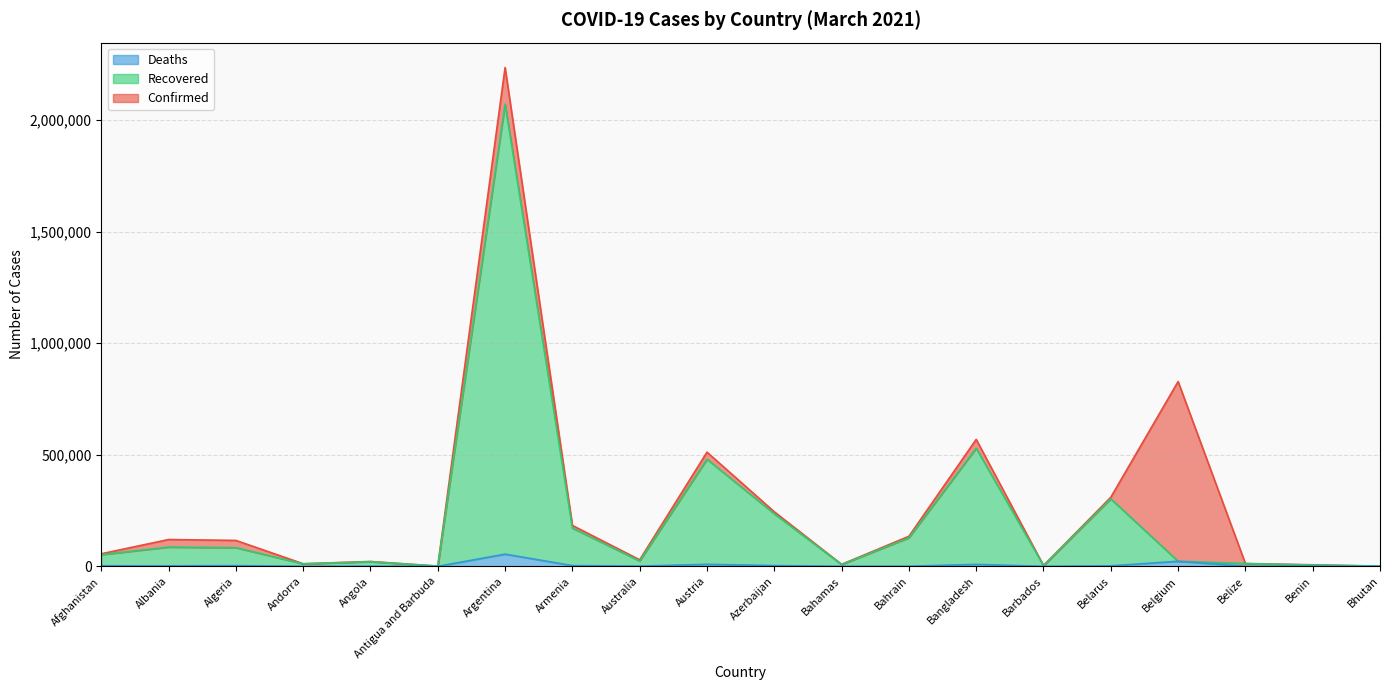

Rank the series by their maximum value, from lowest to highest.

Deaths, Recovered, Confirmed